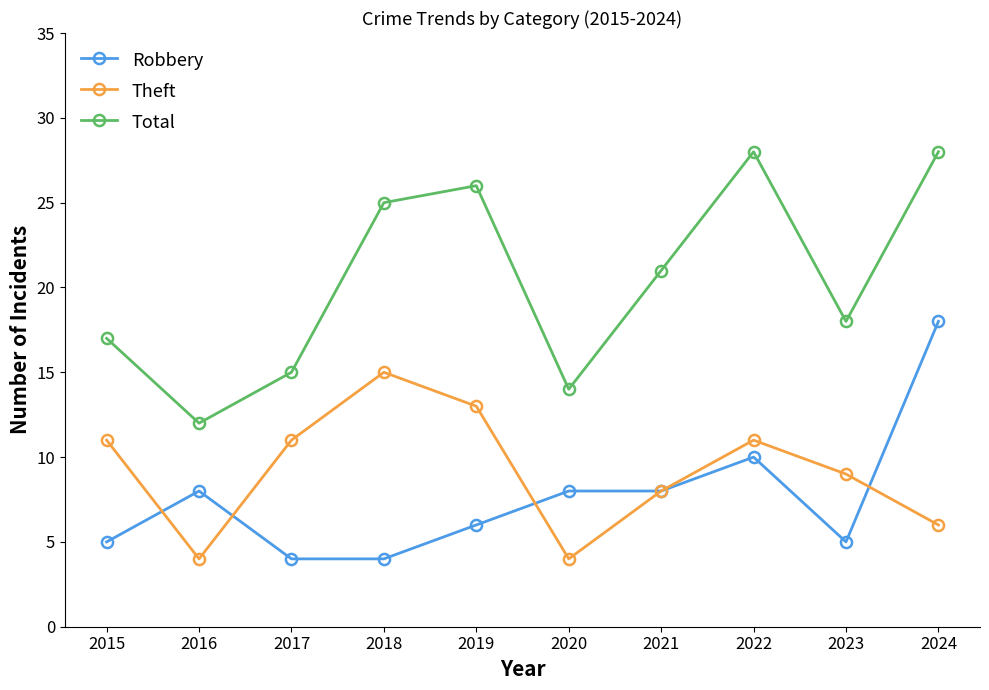

At which label is Total closest to 20?

2021